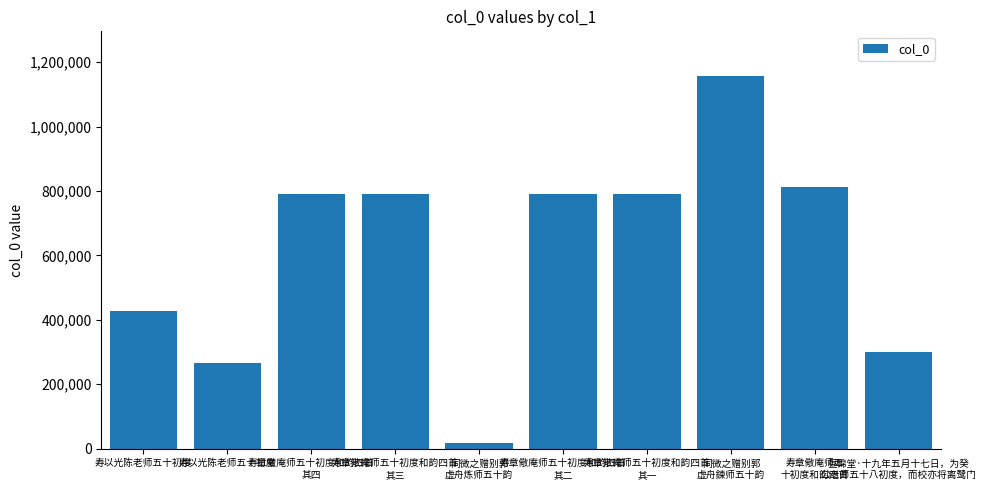

Approximately how many times larger is the value at 寿以光陈老师五十初度 compared to 昼锦堂·十九年五月十七日，为癸
公老师五十八初度，而校亦将离鹭门?

0.9